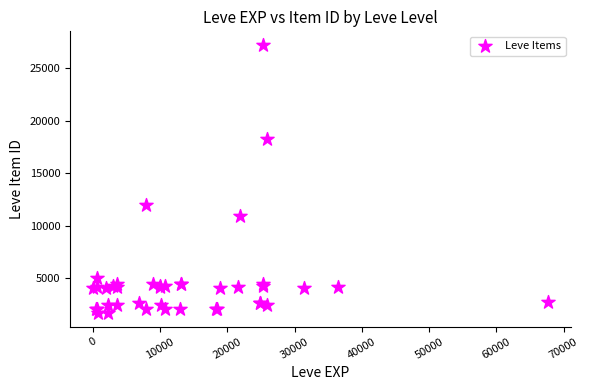

What Y value in the scatter plot is closest to 14448?

12018